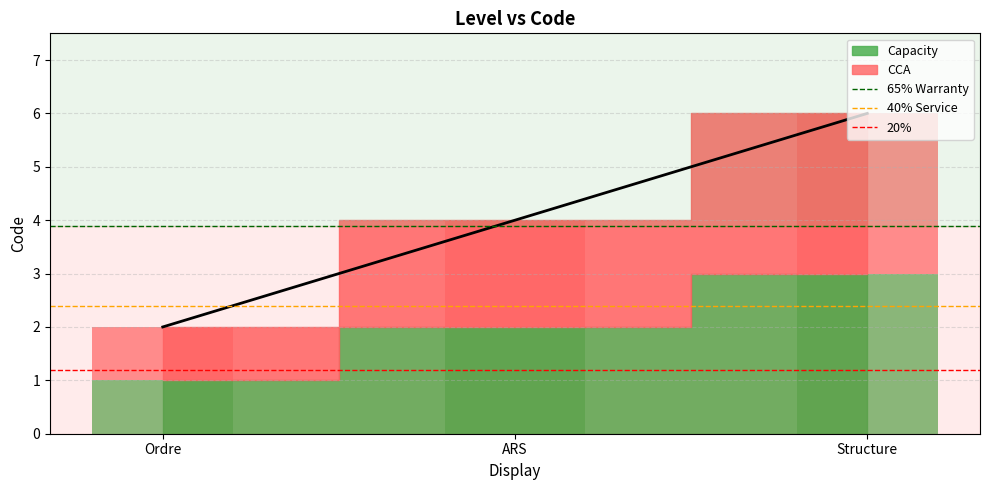

How many bars are there in total?

6